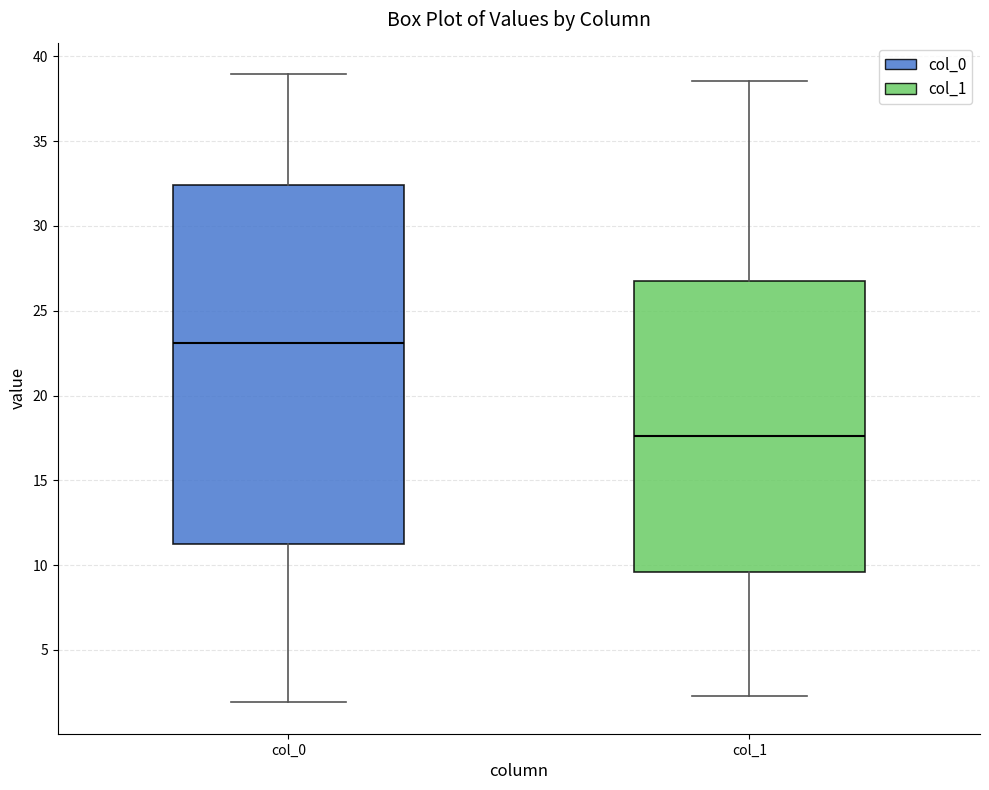

Comparing the boxes themselves (not the whiskers), which one is the tallest?

col_0